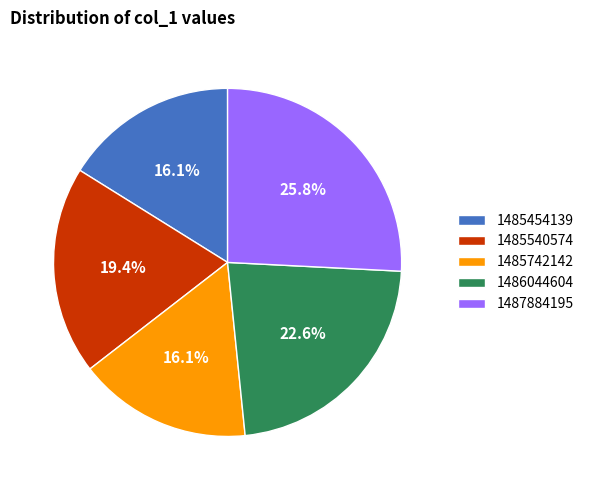

What percentage is NOT represented by 1485454139?

83.9%